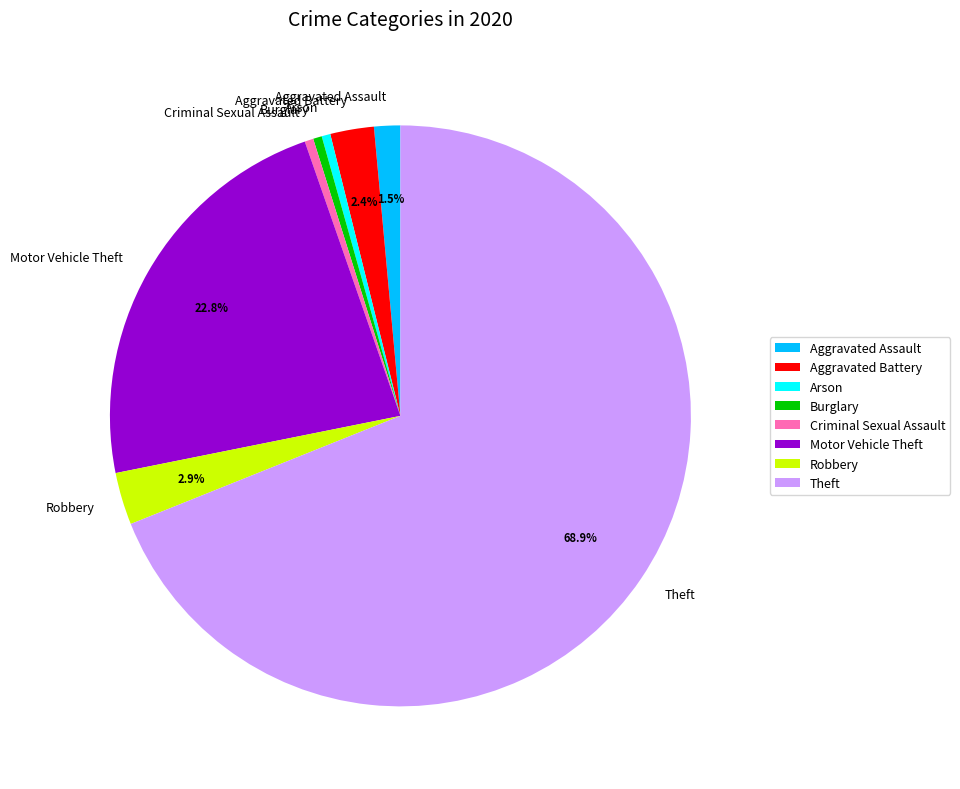

Which has a higher value, Motor Vehicle Theft or Aggravated Assault?

Motor Vehicle Theft